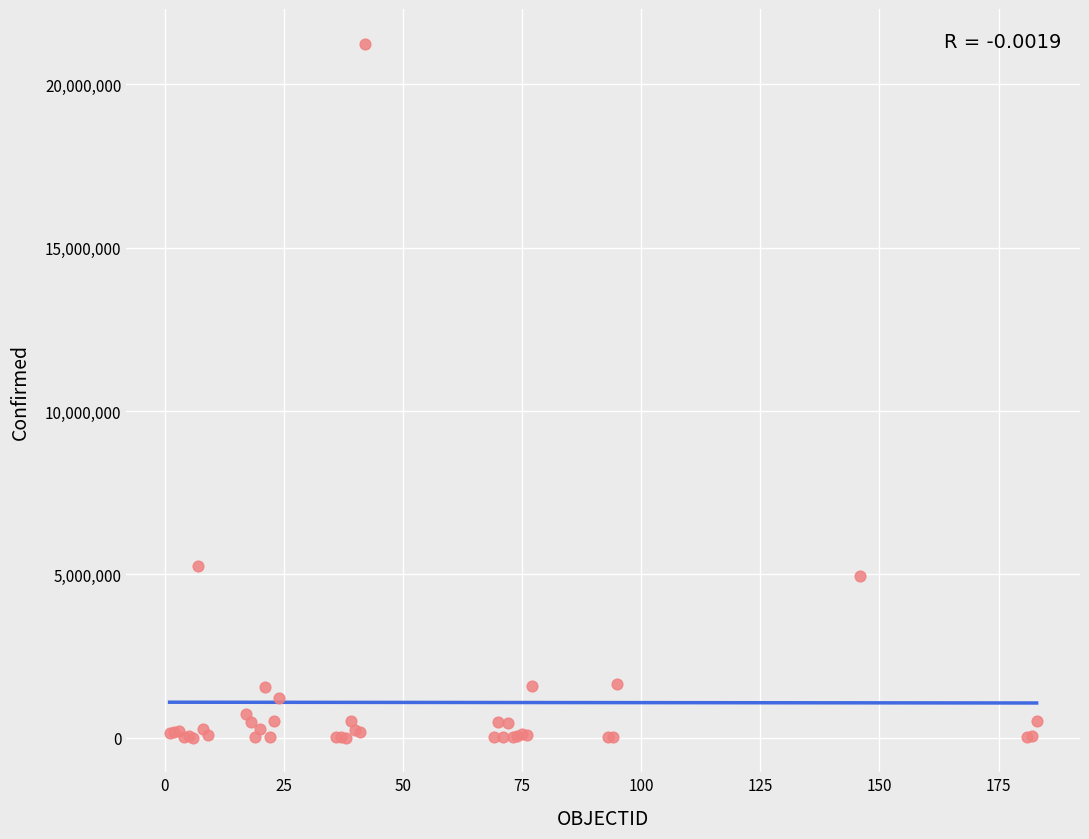

What Y value in the scatter plot is closest to 10625132?

5241394